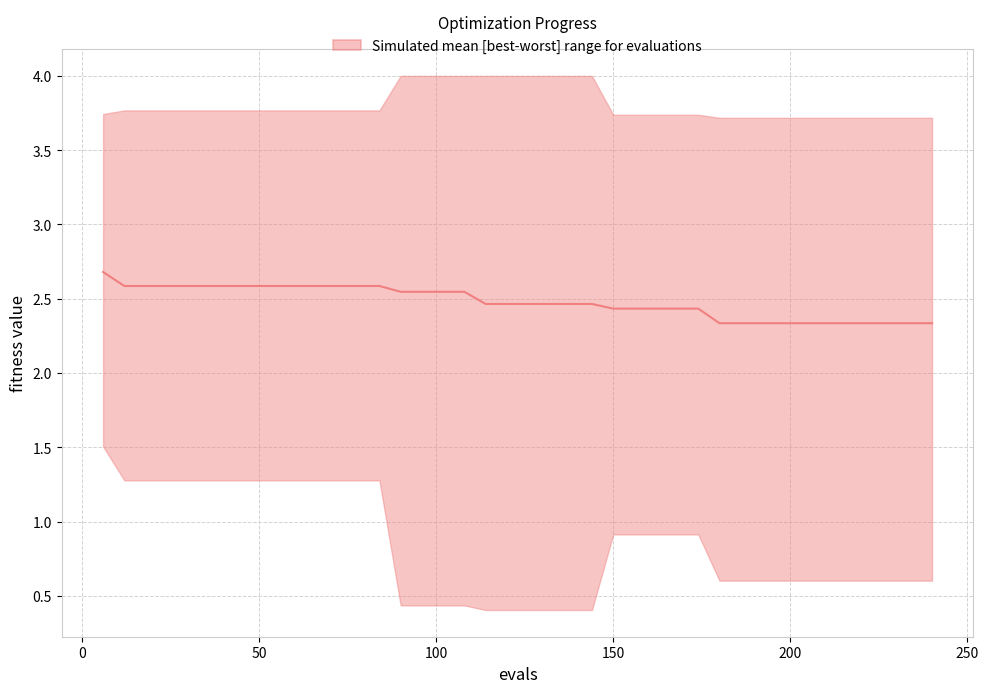

What is the approximate value at 50?

2.6